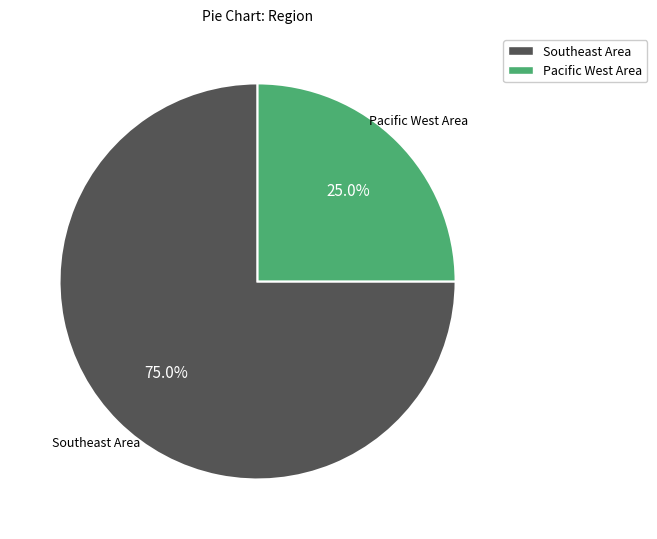

To the nearest percent, what portion does Southeast Area represent?

75%